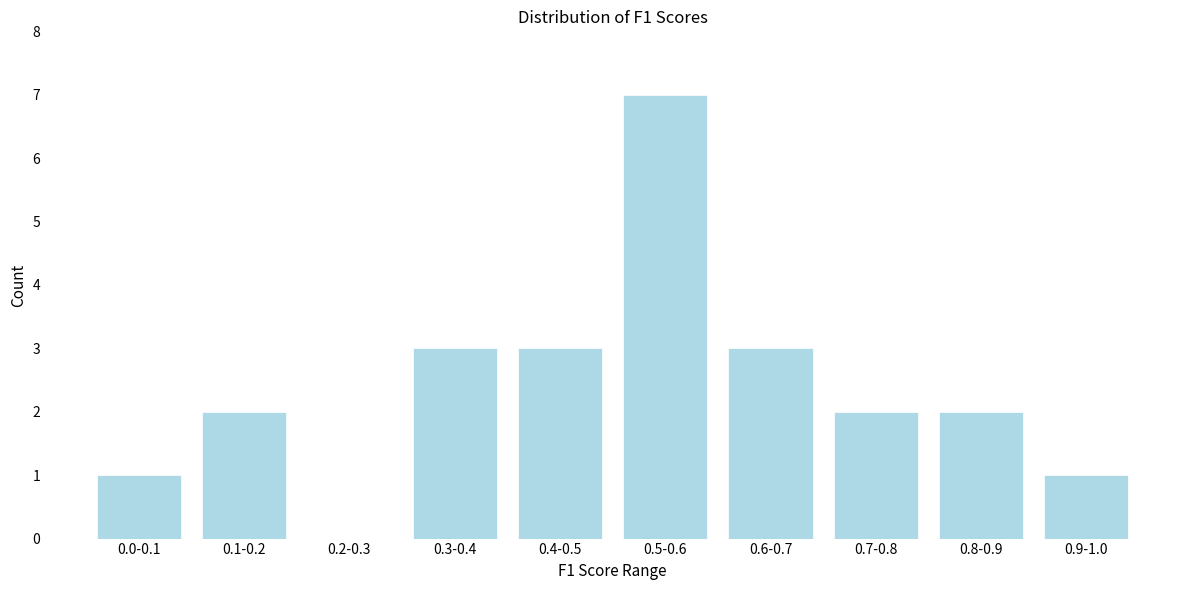

Reading left to right, list all the values displayed in this chart.

0.0-0.1=1	0.1-0.2=2	0.2-0.3=0	0.3-0.4=3	0.4-0.5=3	0.5-0.6=7	0.6-0.7=3	0.7-0.8=2	0.8-0.9=2	0.9-1.0=1